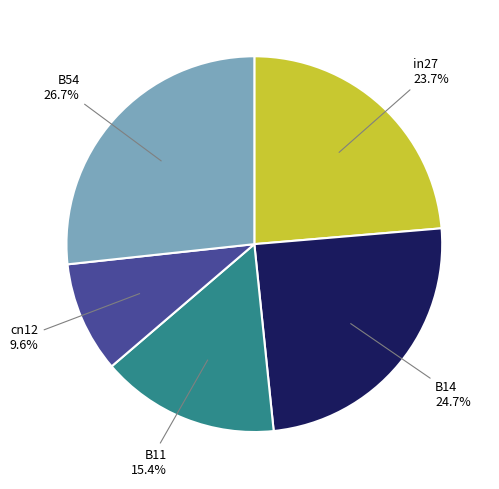

To the nearest percent, what percentage of the pie is B11?

15%